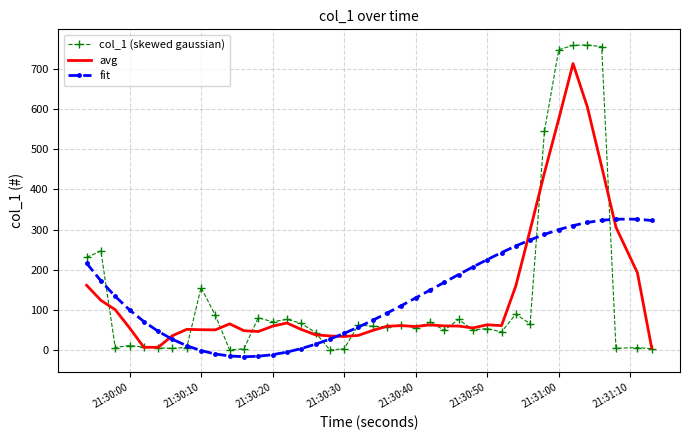

What is the maximum value for fit?

325.8